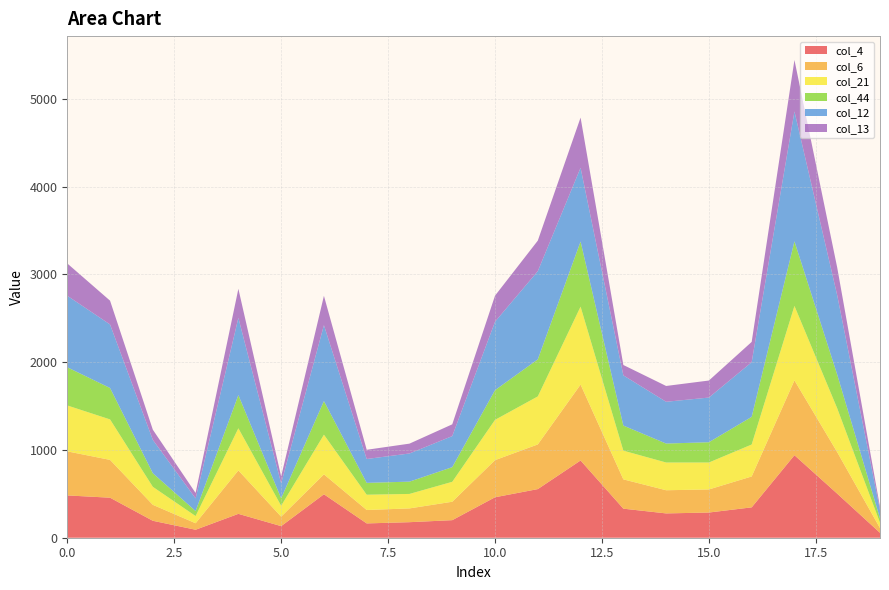

Reading left to right, what are all the values shown in this chart?

col_4: 0=482	1=456	2=193	3=91	4=272	5=132	6=495	7=163	8=177	9=200	10=461	11=554	12=880	13=331	14=277	15=287	16=346	17=940	18=502	19=56
col_6: 0=502	1=431	2=182	3=74	4=495	5=108	6=227	7=153	8=157	9=210	10=423	11=509	12=865	13=334	14=264	15=263	16=352	17=853	18=473	19=54
col_21: 0=523	1=461	2=205	3=82	4=480	5=124	6=452	7=174	8=165	9=227	10=459	11=547	12=888	13=327	14=316	15=307	16=364	17=848	18=499	19=61
col_44: 0=435	1=358	2=155	3=57	4=378	5=85	6=383	7=135	8=140	9=167	10=338	11=422	12=742	13=286	14=216	15=231	16=315	17=736	18=384	19=50
col_12: 0=815	1=724	2=380	3=144	4=880	5=170	6=865	7=272	8=321	9=354	10=780	11=1005	12=840	13=572	14=476	15=509	16=623	17=1480	18=904	19=95
col_13: 0=368	1=271	2=116	3=62	4=331	5=79	6=334	7=105	8=112	9=134	10=297	11=348	12=572	13=118	14=180	15=194	16=231	17=586	18=315	19=34